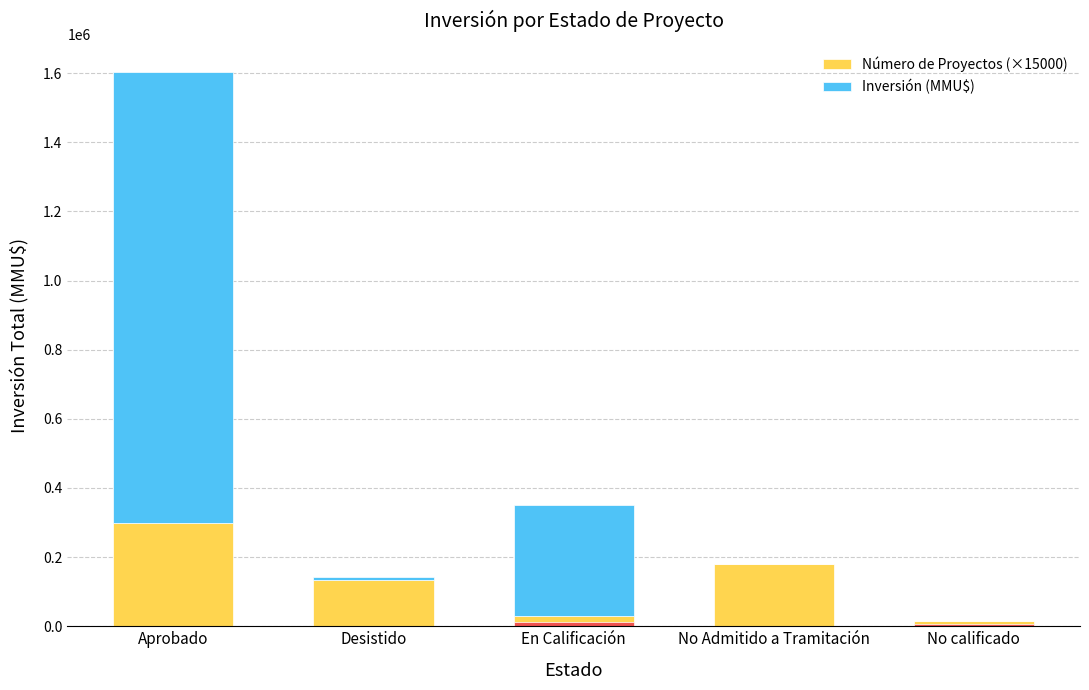

Reading right to left, list all the values displayed in this chart.

Número de Proyectos (×15000): No calificado=15000	No Admitido a Tramitación=180000	En Calificación=30000	Desistido=135000	Aprobado=300000
Inversión (MMU$): No calificado=0	No Admitido a Tramitación=0	En Calificación=320000	Desistido=7495	Aprobado=1304637